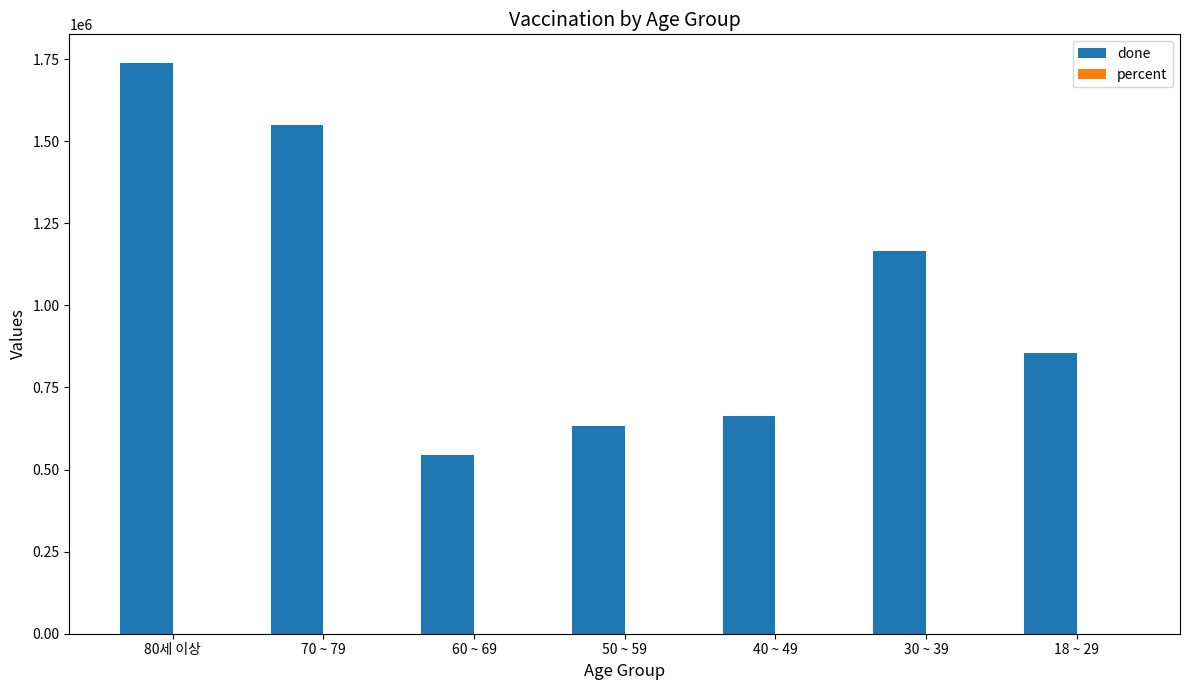

Which series changed the most between 70 ~ 79 and 50 ~ 59?

done